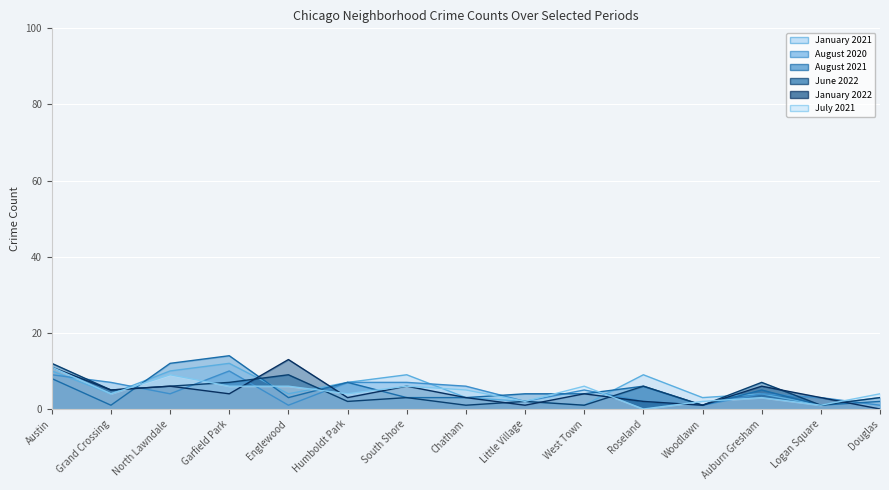

How many lines are shown in the chart?

6